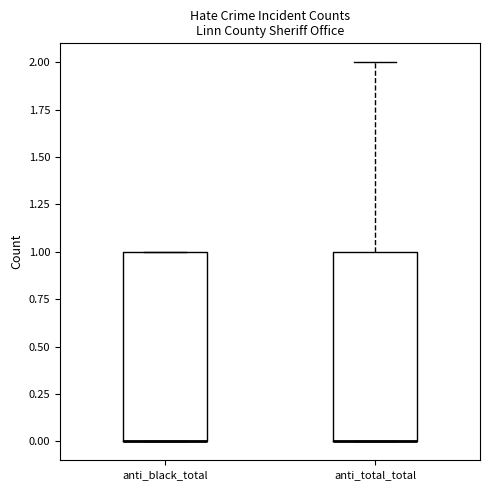

Where is the lower edge of the box for anti_total_total on the y-axis? The values are not printed on the chart, so give them approximately, as read against the axis.

0